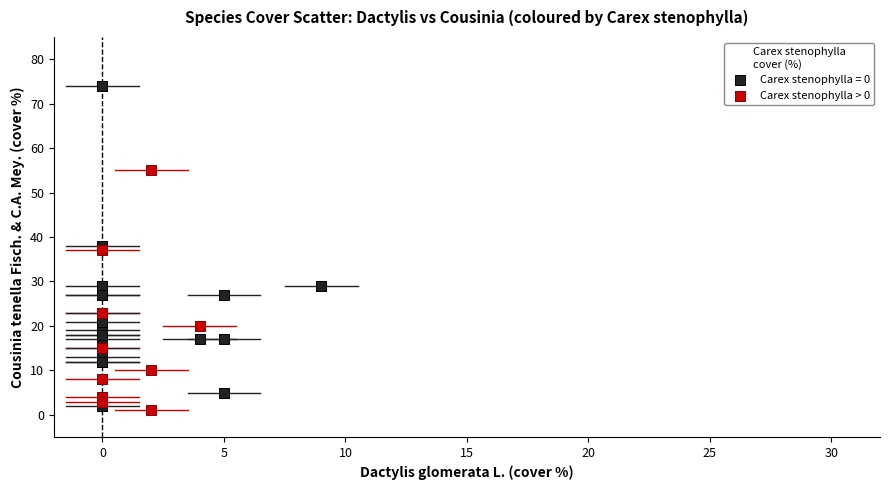

Which series reaches the maximum Y coordinate?

Carex stenophylla = 0